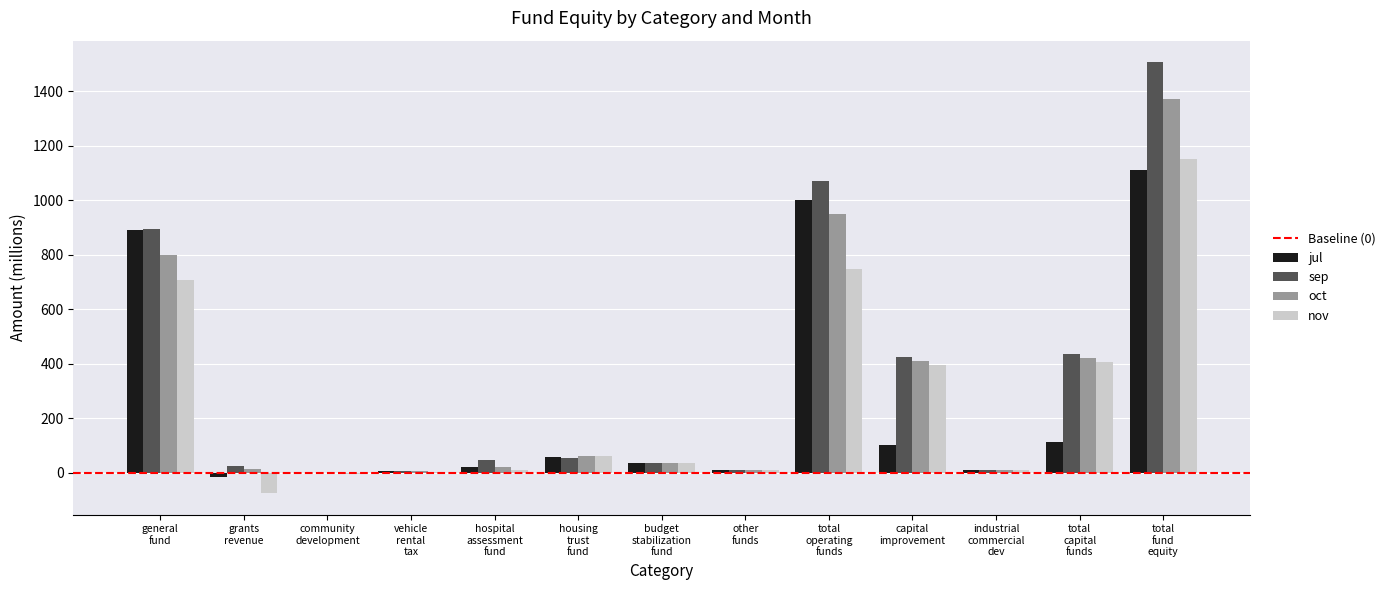

At which label does jul reach its peak?

total
fund
equity